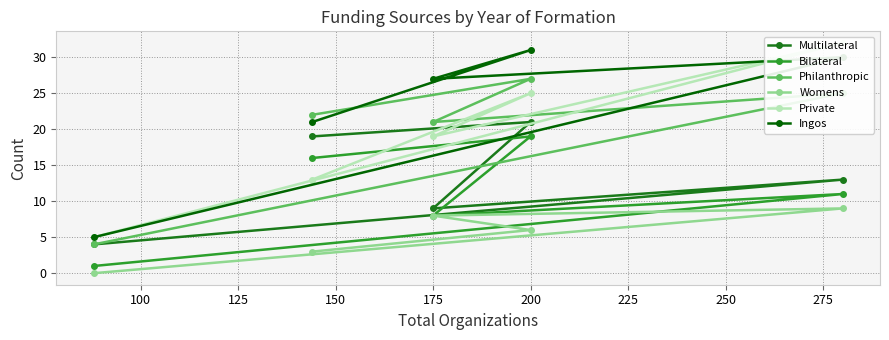

Is it true that Bilateral equals 19 at 200?

True